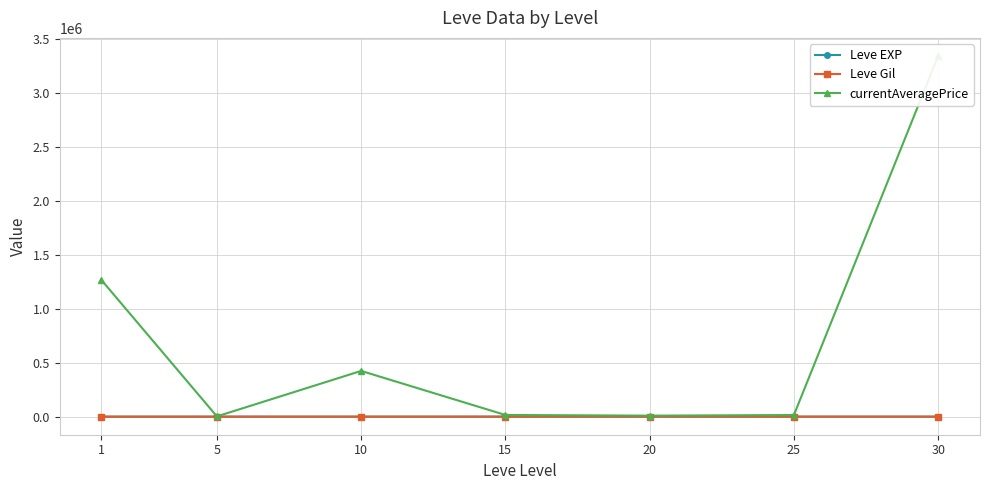

Between 20 and 25, which is larger?

20